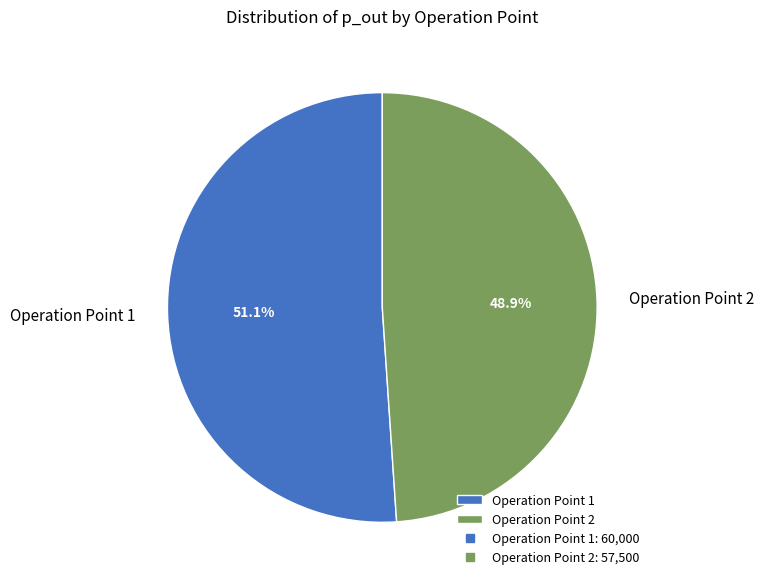

Does Operation Point 1 represent more than half of the total?

Yes